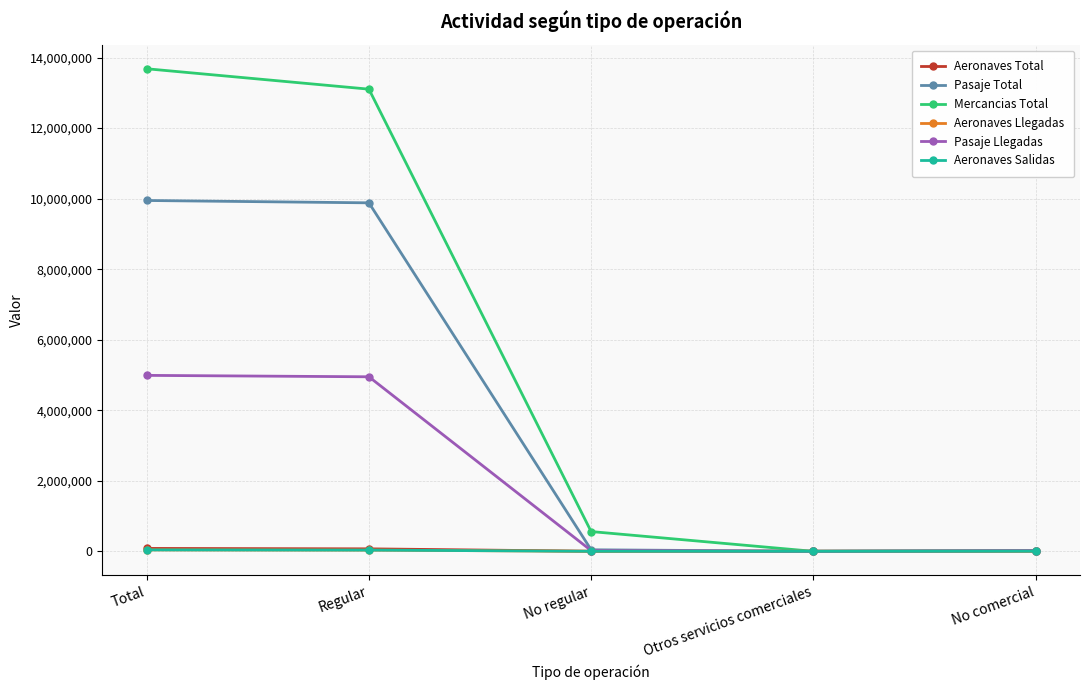

Count the number of categories in the chart.

5